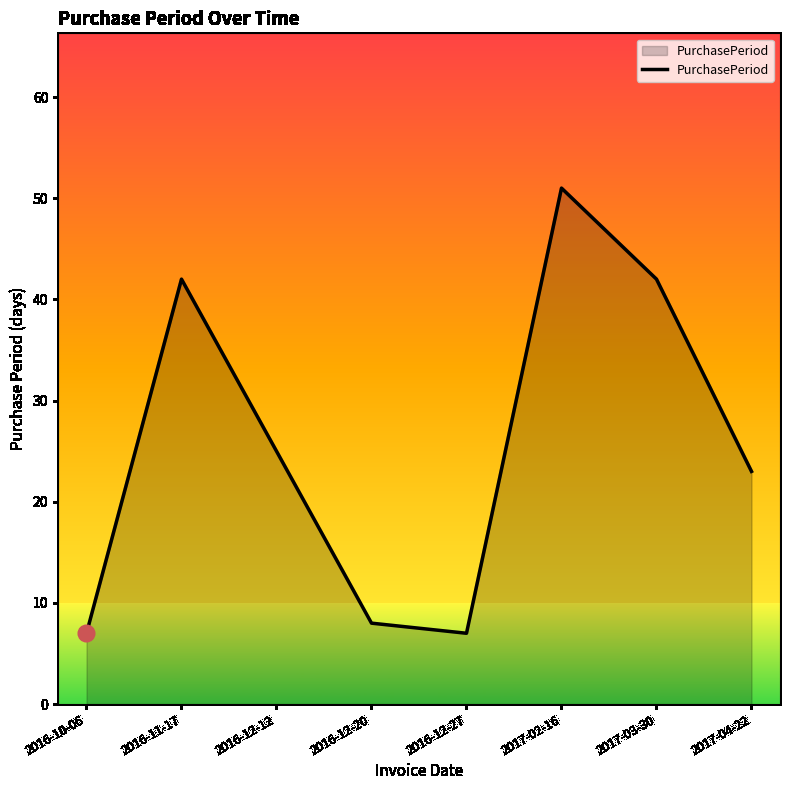

What is the maximum value shown in the chart?

51